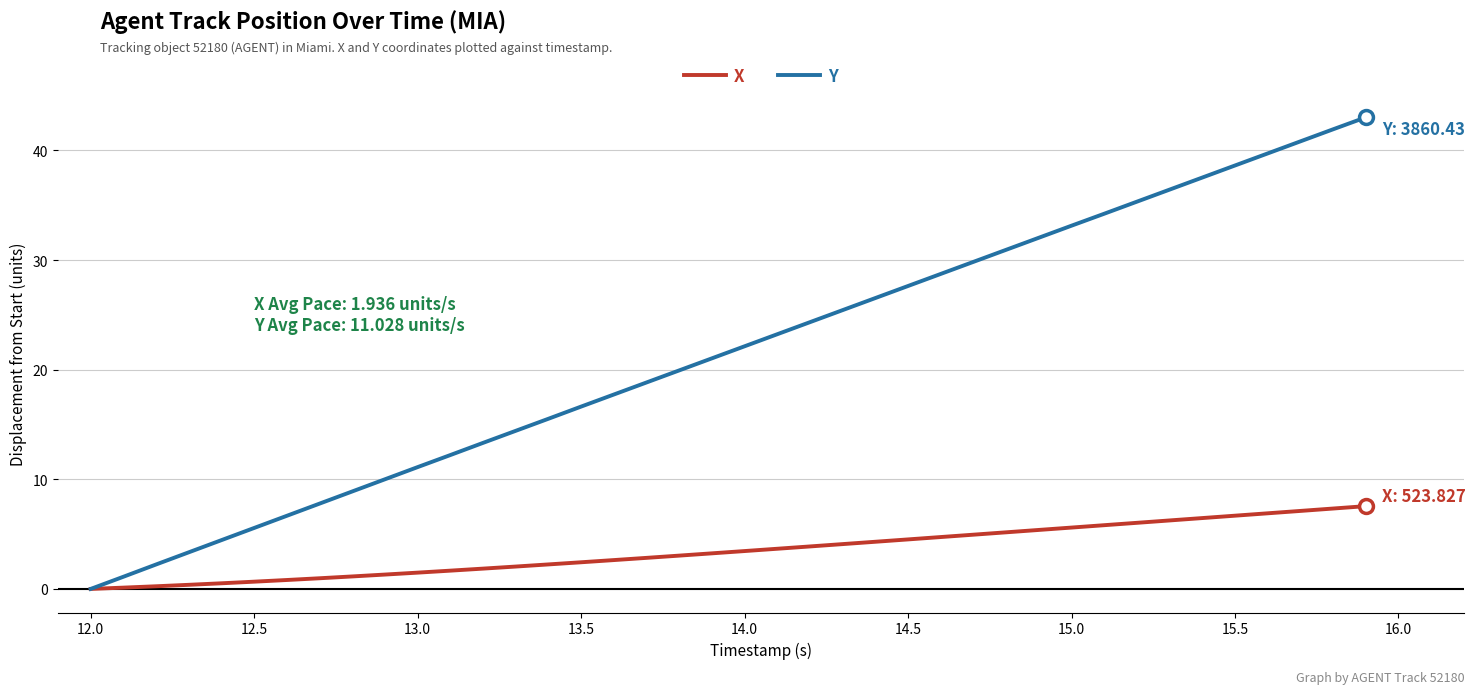

Which series has the largest total across all categories?

Y